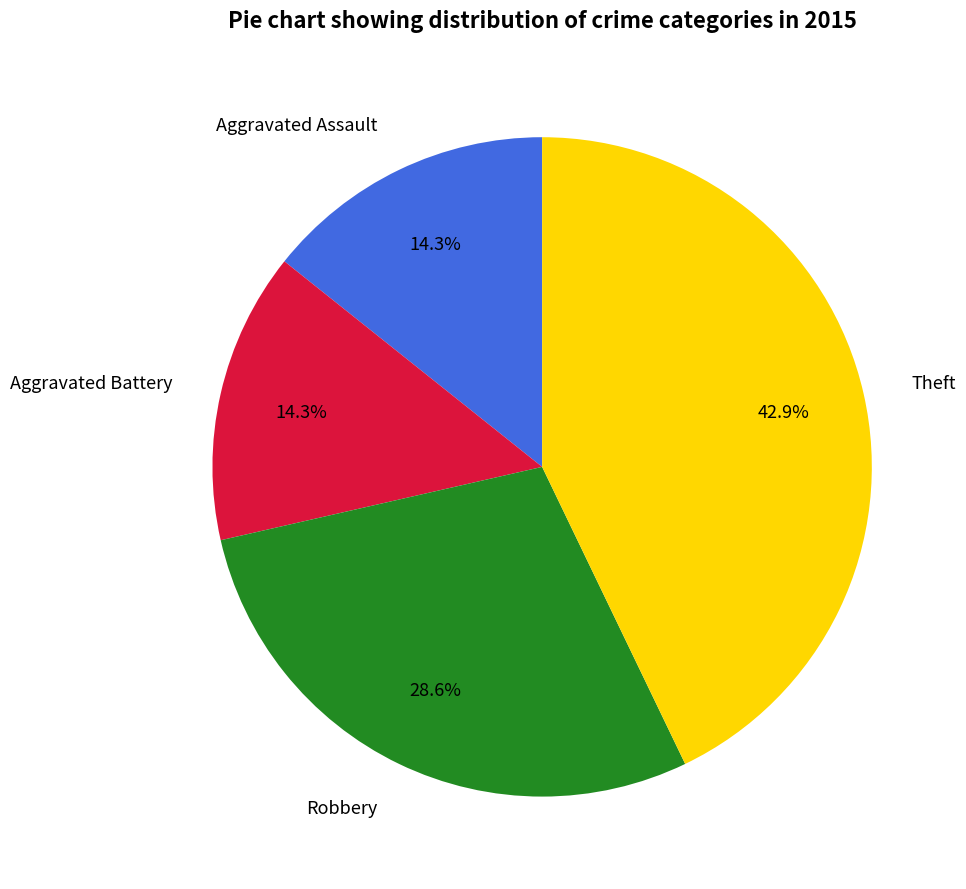

What percentage is NOT represented by Aggravated Assault?

85.7%